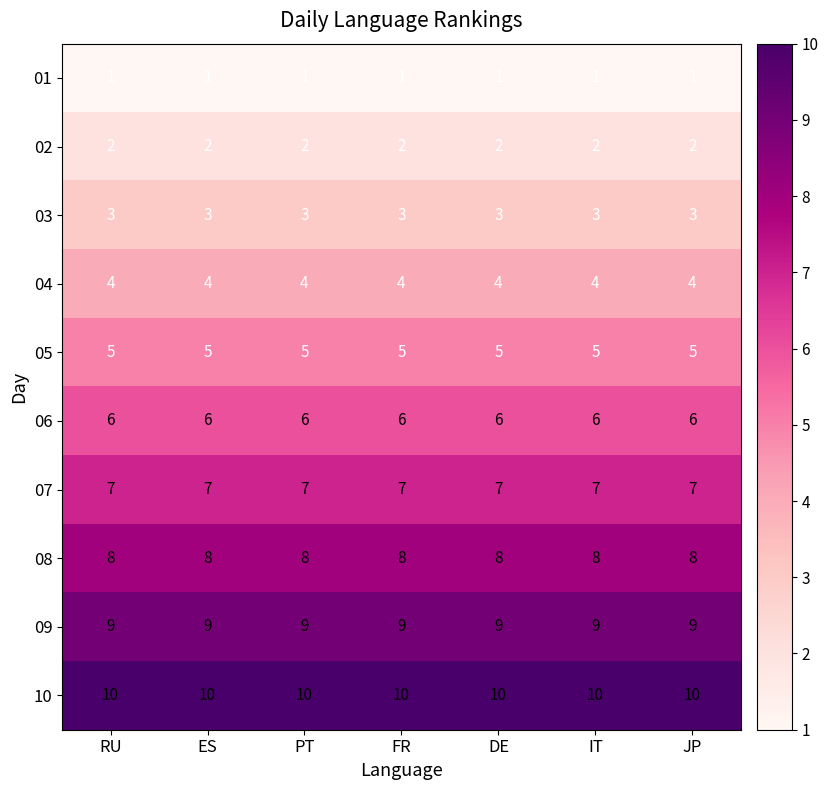

What is the highest value of the 10 series?

10